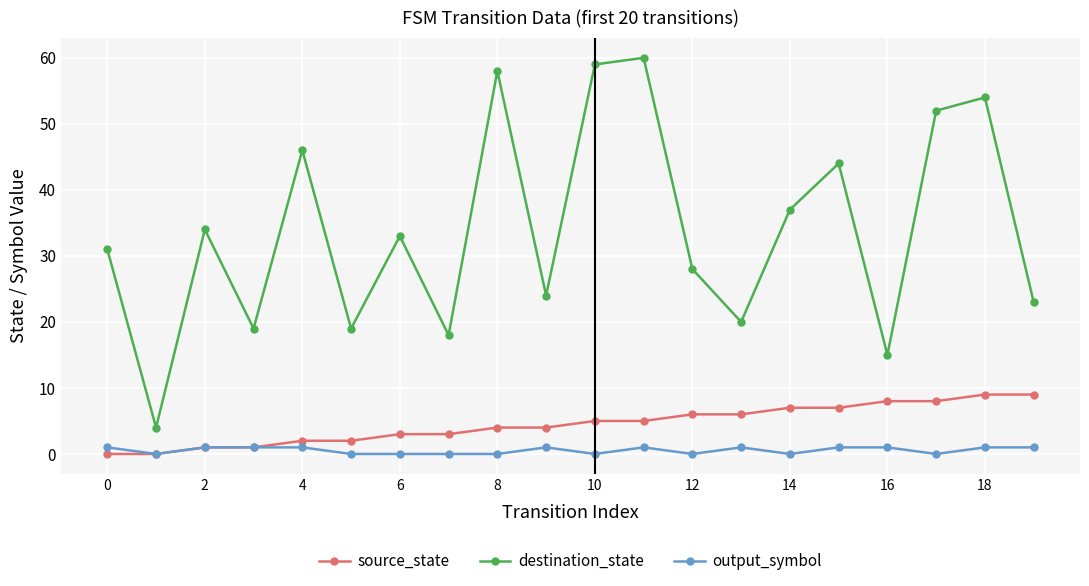

How many series are shown in this chart?

3